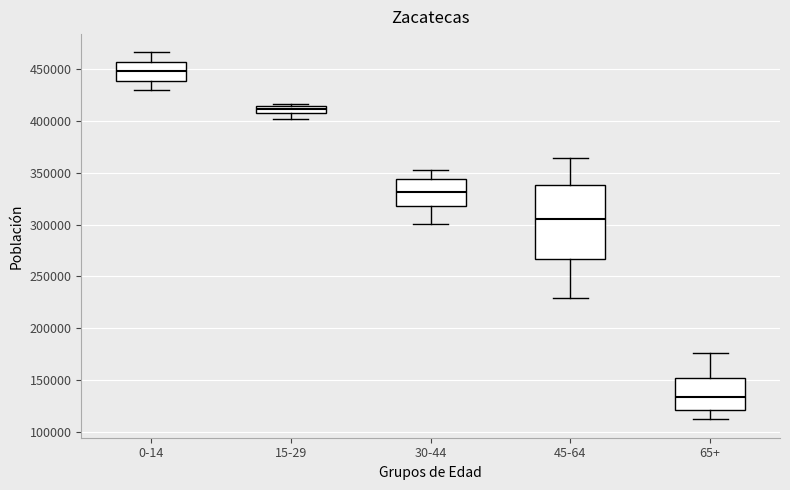

Comparing the boxes themselves (not the whiskers), which one is the tallest?

45-64